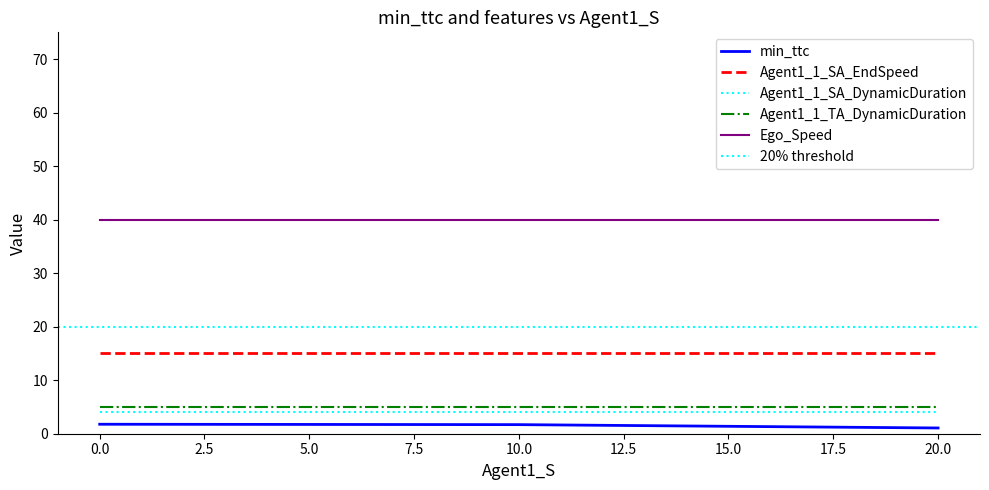

How many Agent1_1_SA_EndSpeed values are between 10 and 20?

36